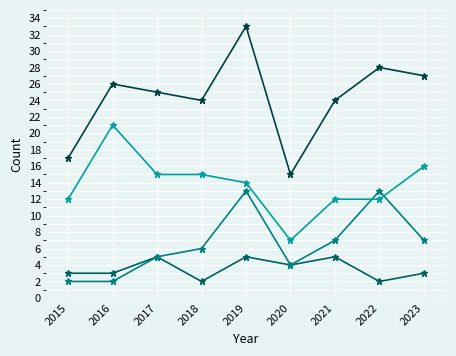

What is the difference between the highest and lowest values at 2018?

22